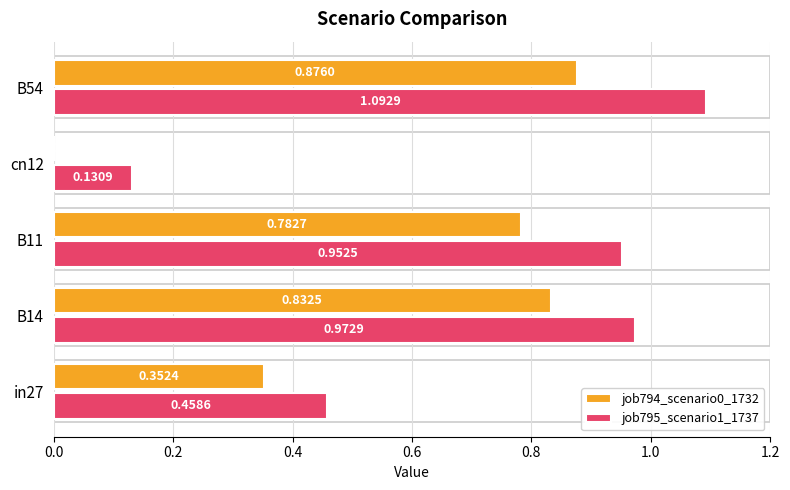

What is the sum of all job795_scenario1_1737 values?

3.6